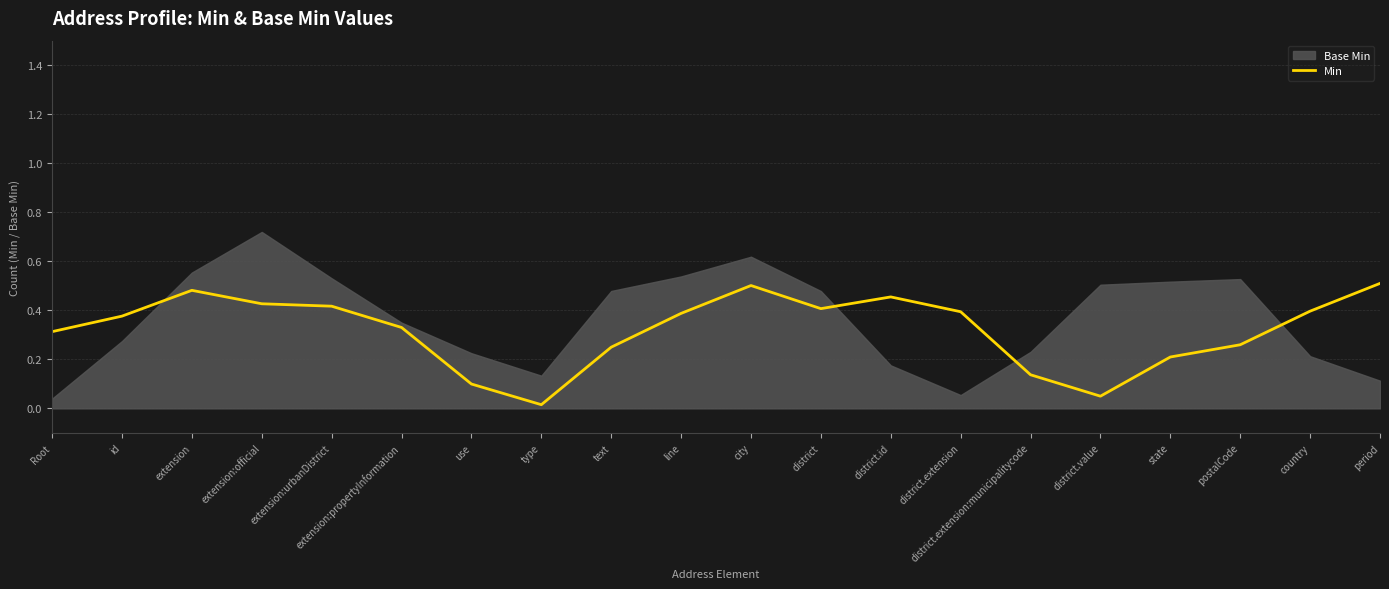

Does the chart display data point markers on the line(s)?

No